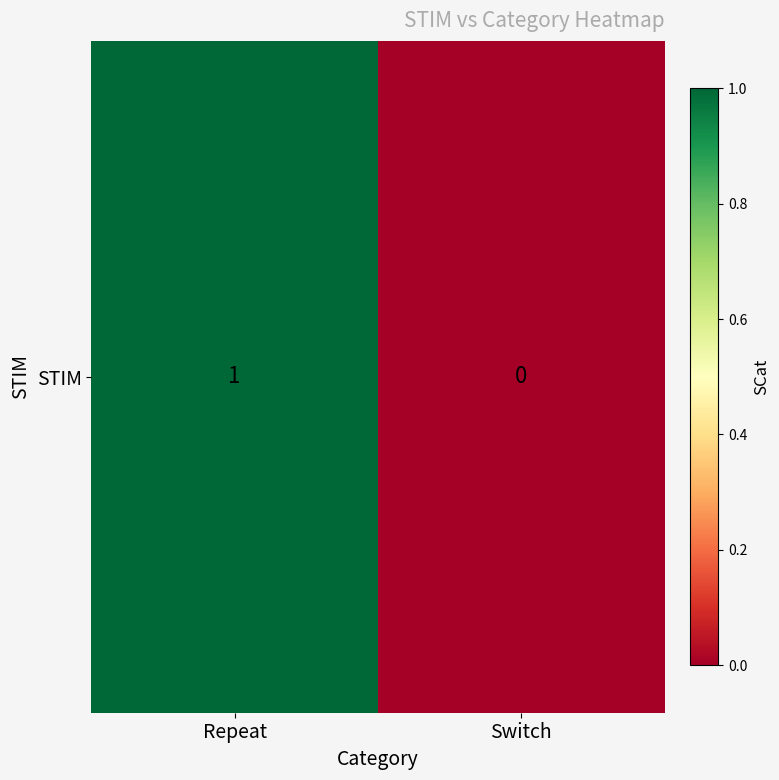

True or false: the data shows 1 at Repeat.

True